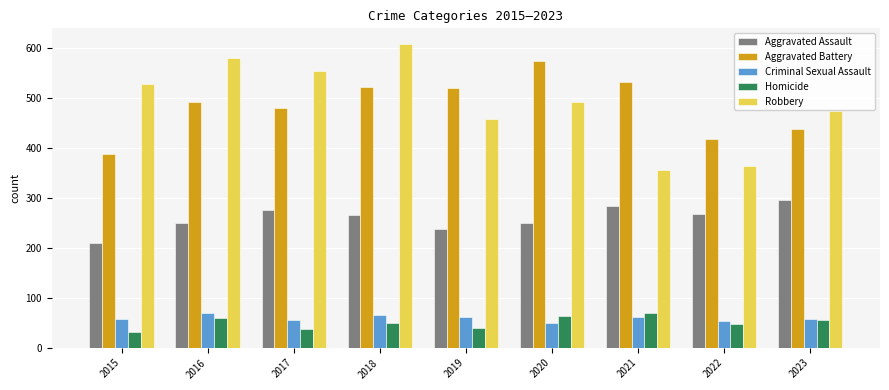

What is the difference between the maximum and minimum values in the Aggravated Assault series?

85